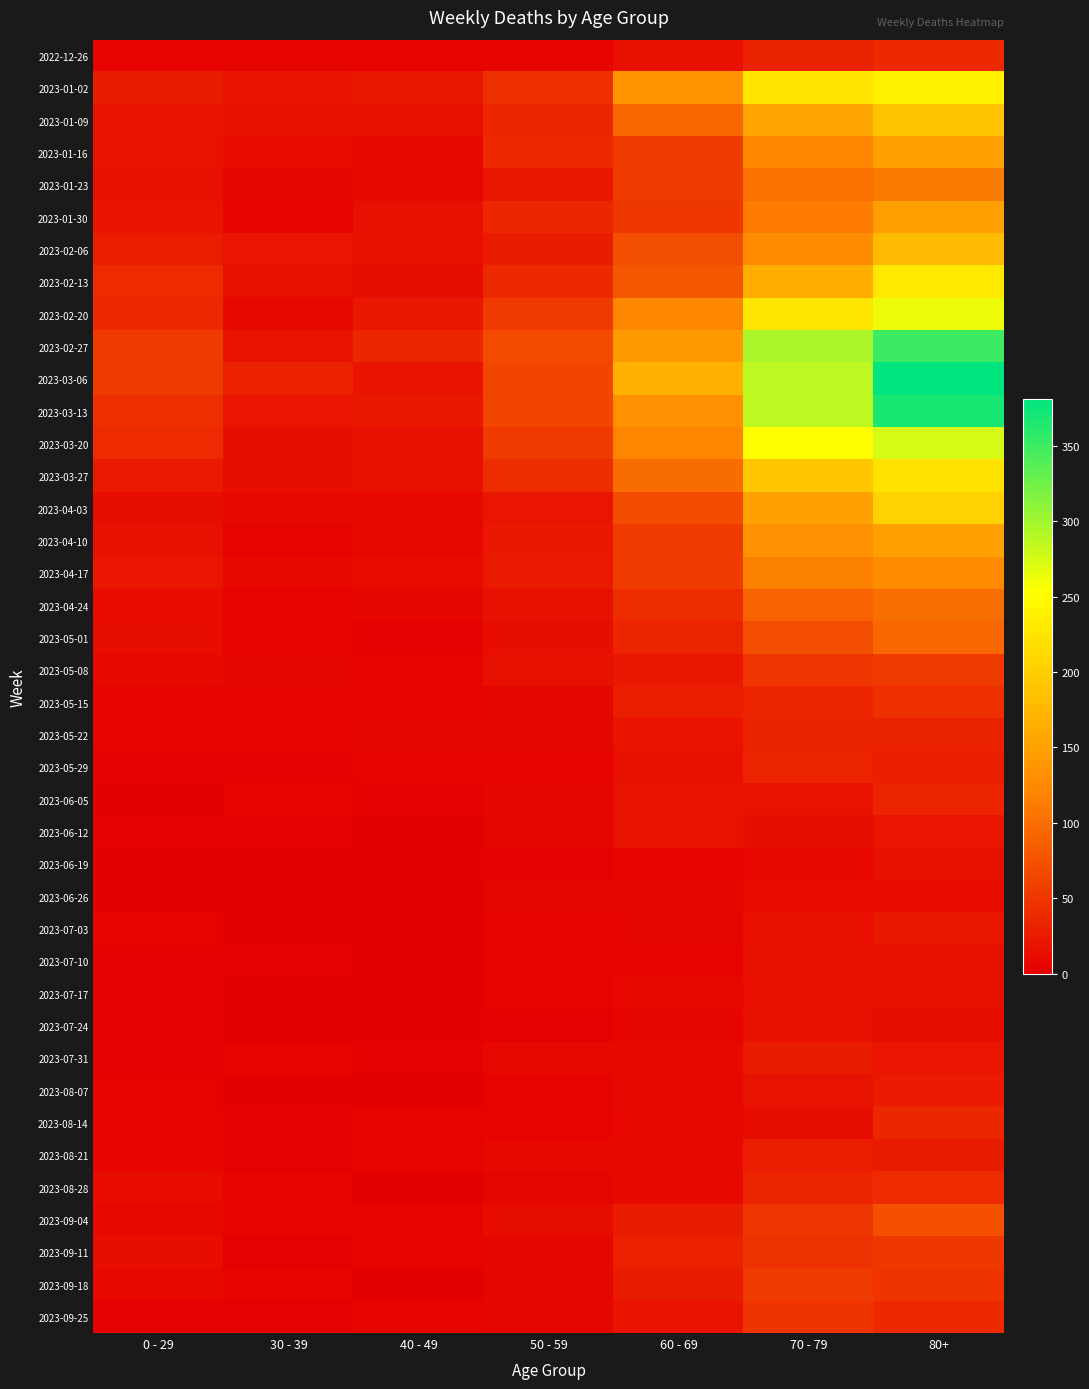

At which category is the sum across all series the highest?

80+